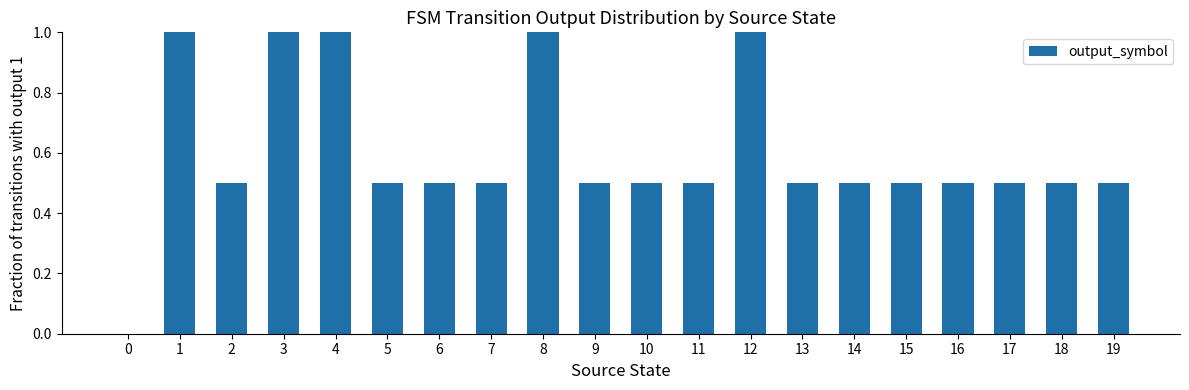

What is the maximum value shown in the chart?

1.0